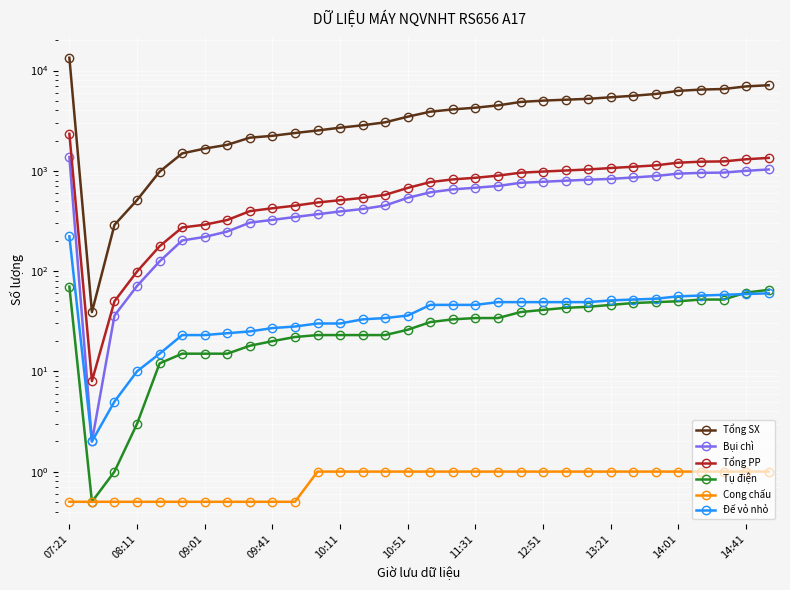

What is the sum of the Tụ điện values at 07:21 and 13:21?

116.0